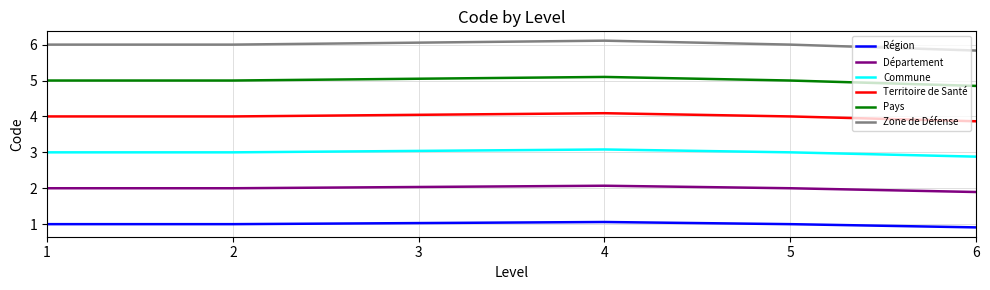

True or false: Pays and Région intersect in this chart.

False